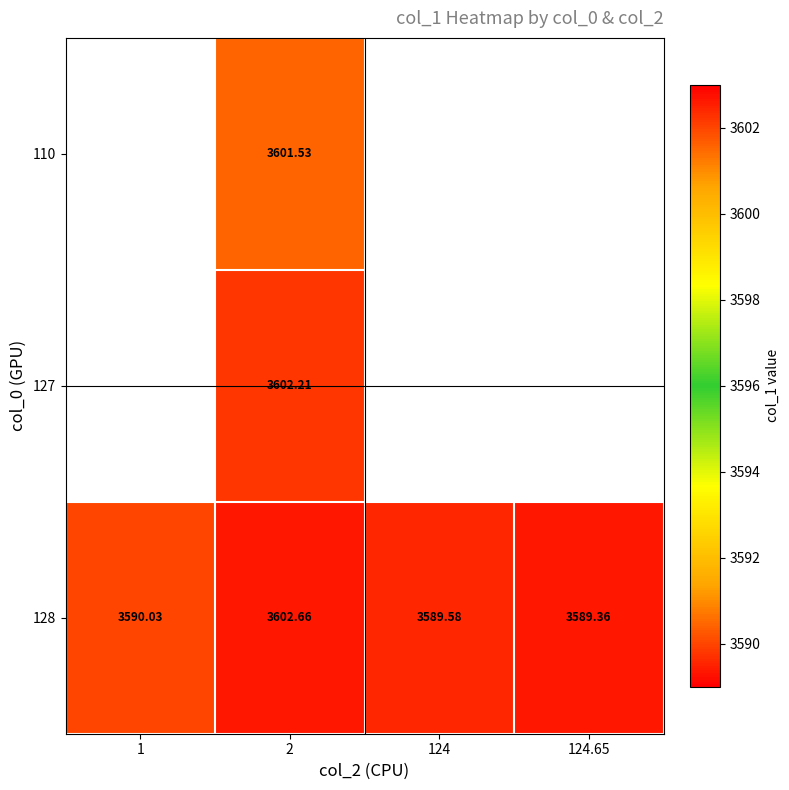

Which has a higher value, 124.65 or 1?

1